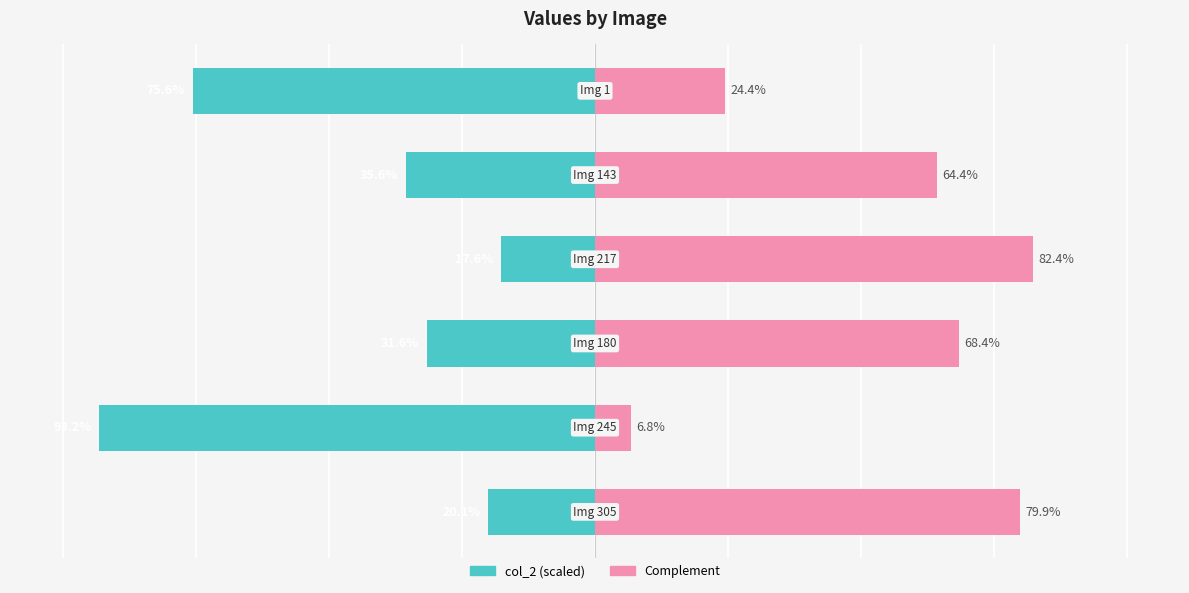

True or false: col_2 (right) has a value of 18.1 at 0.

False